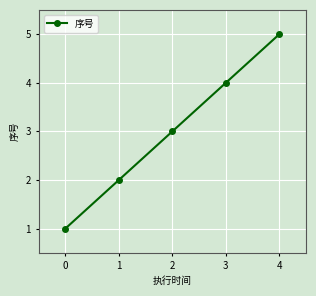

Which label corresponds to the largest value in the chart?

4